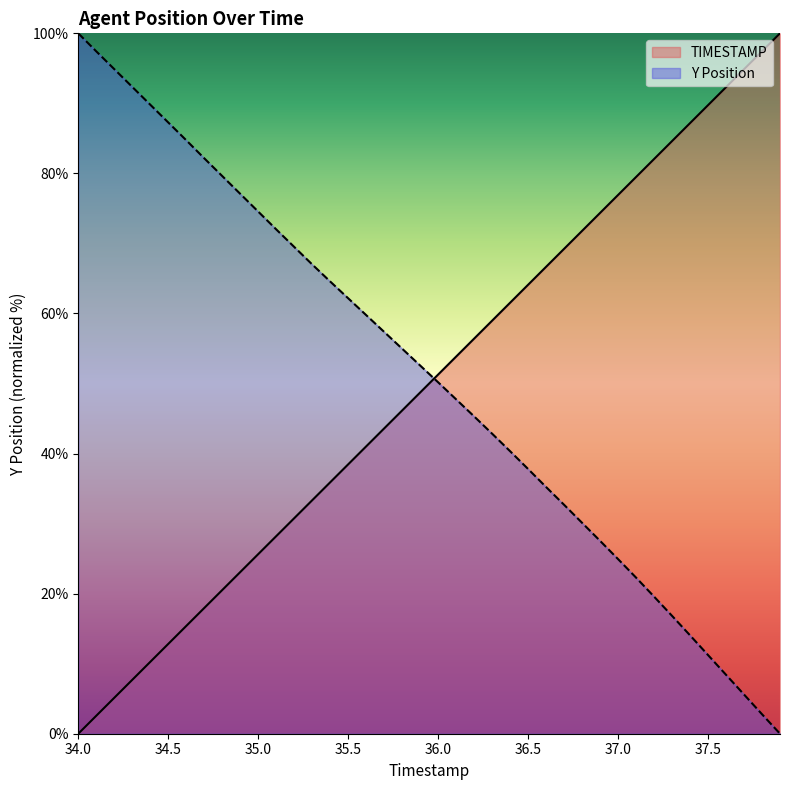

Read the TIMESTAMP value at 34.7.

17.9